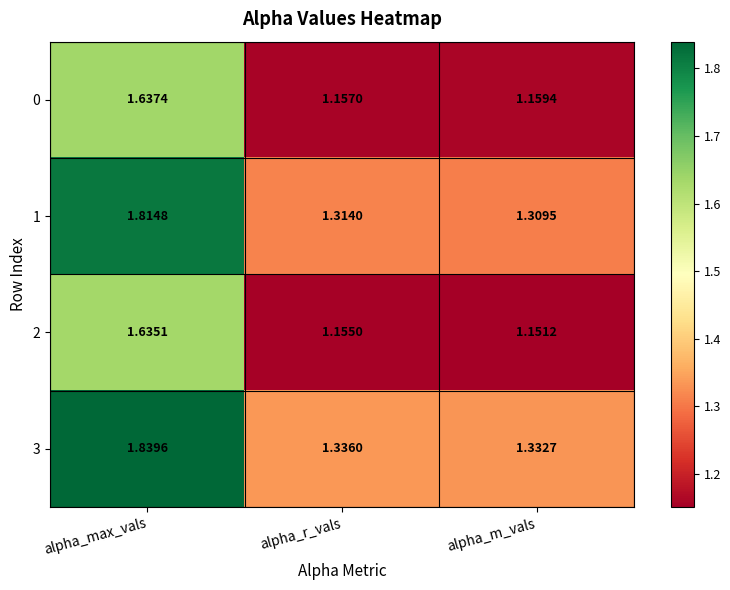

At which category does the chart reach its peak across all series?

alpha_max_vals